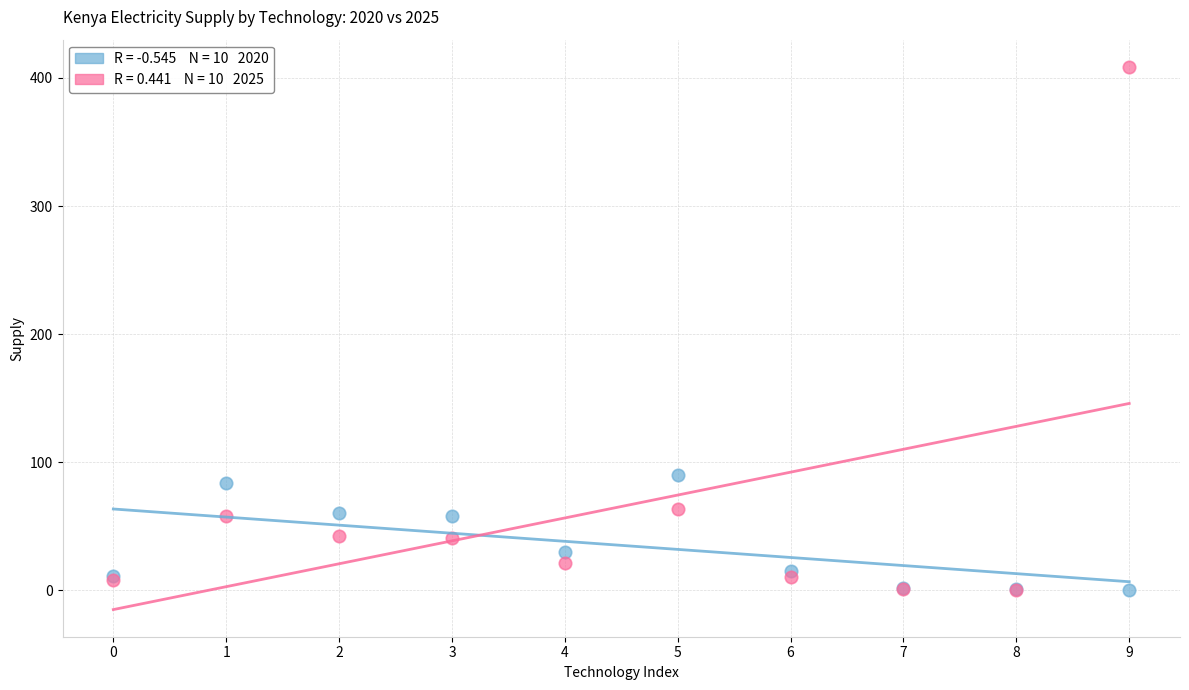

Across all series, what Y value is closest to 204?

90.2